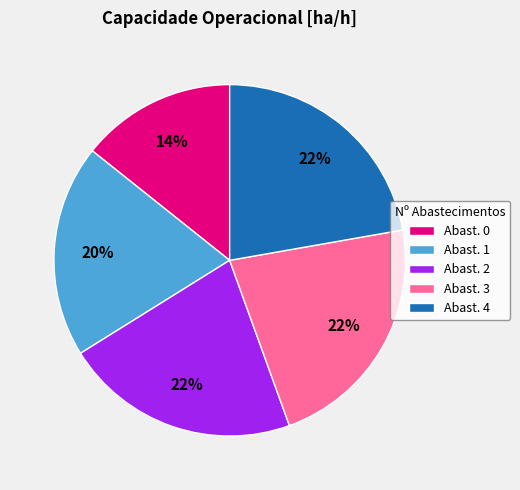

Which has a higher value, Abast. 0 or Abast. 3?

Abast. 3